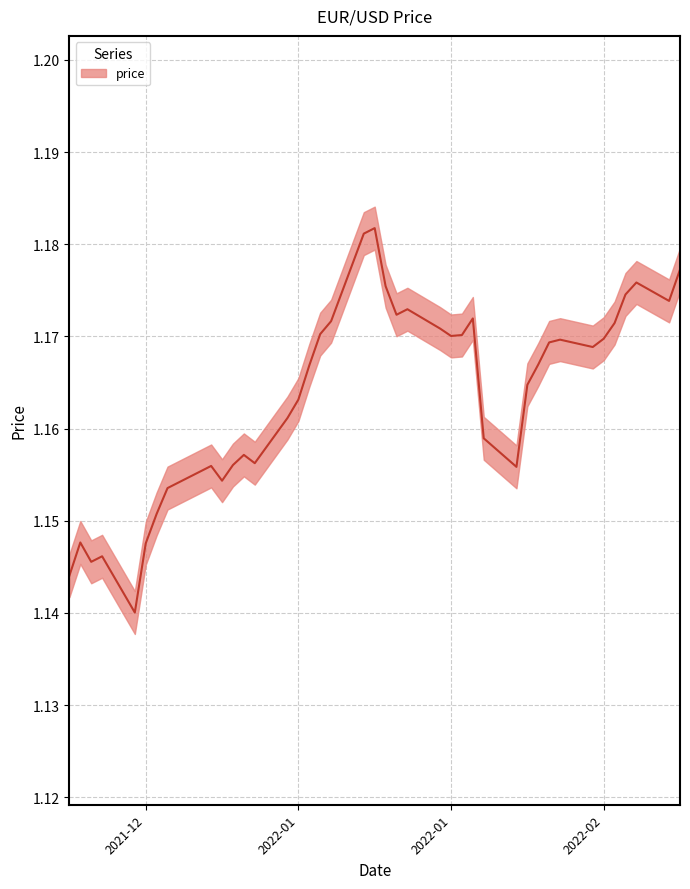

What is the greatest value displayed?

1.2